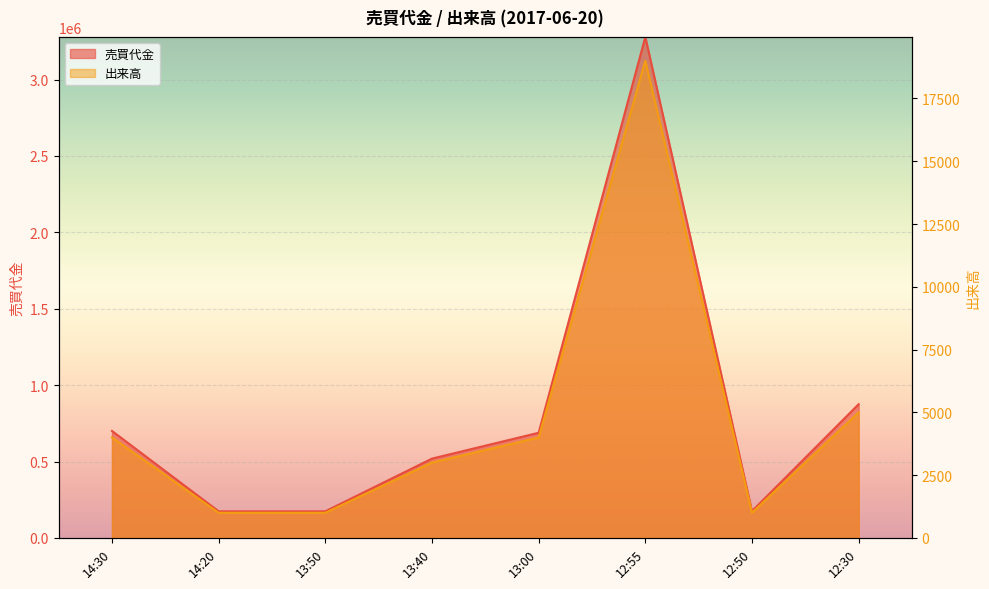

At which category does 出来高 reach its first local peak?

12:55